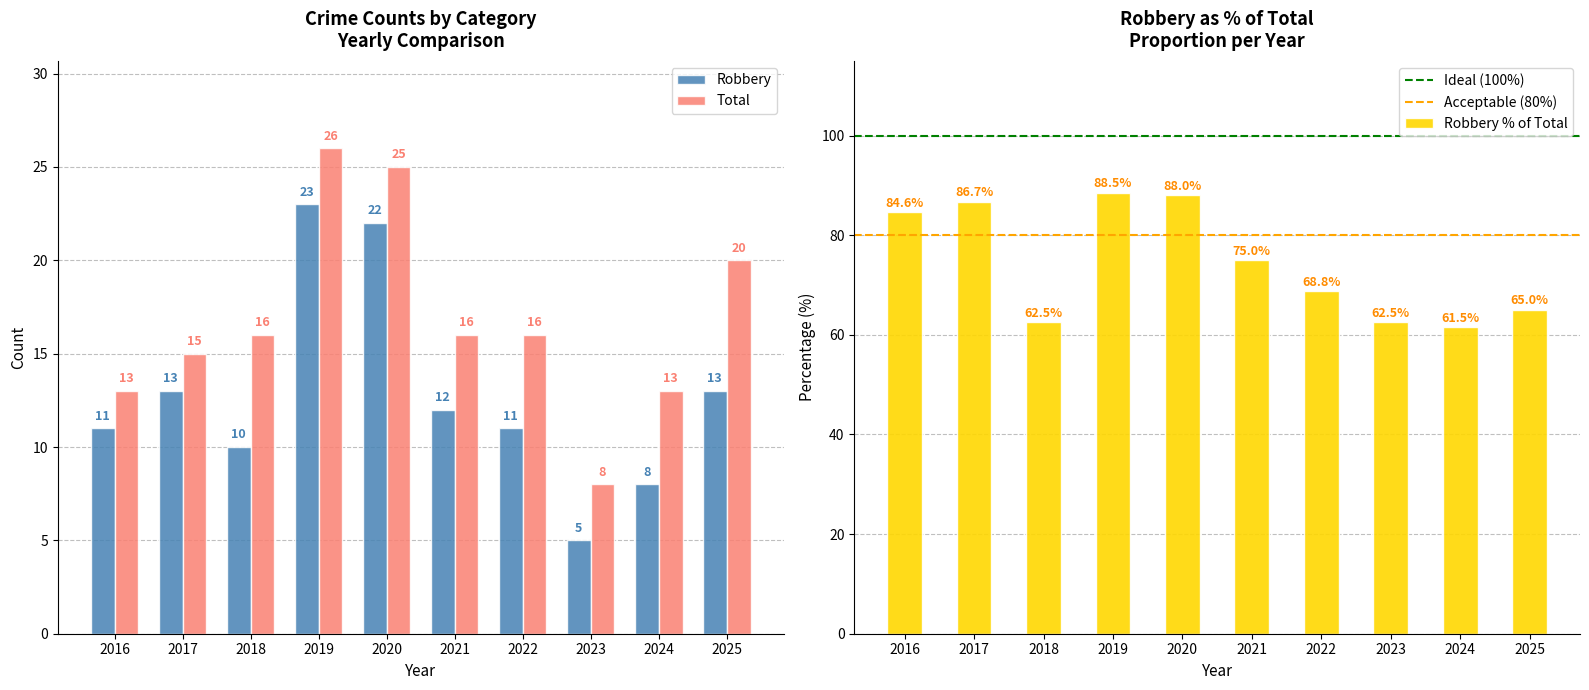

Which category has the lowest value in the Robbery series?

2023